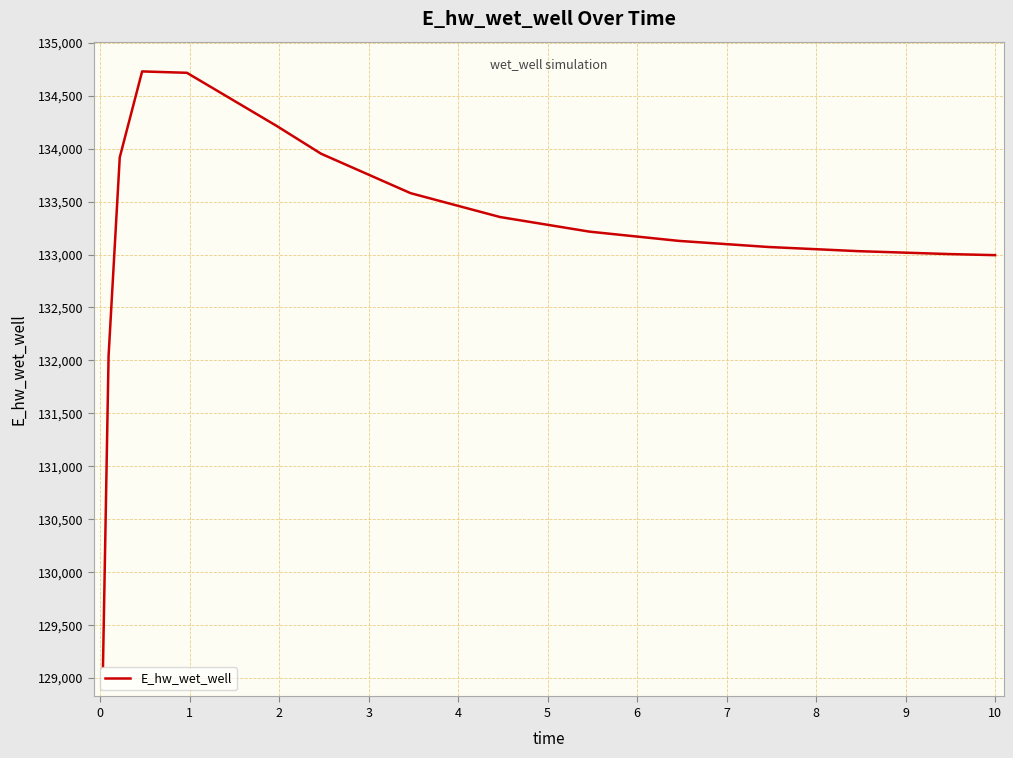

What is the greatest value displayed?

134728.9